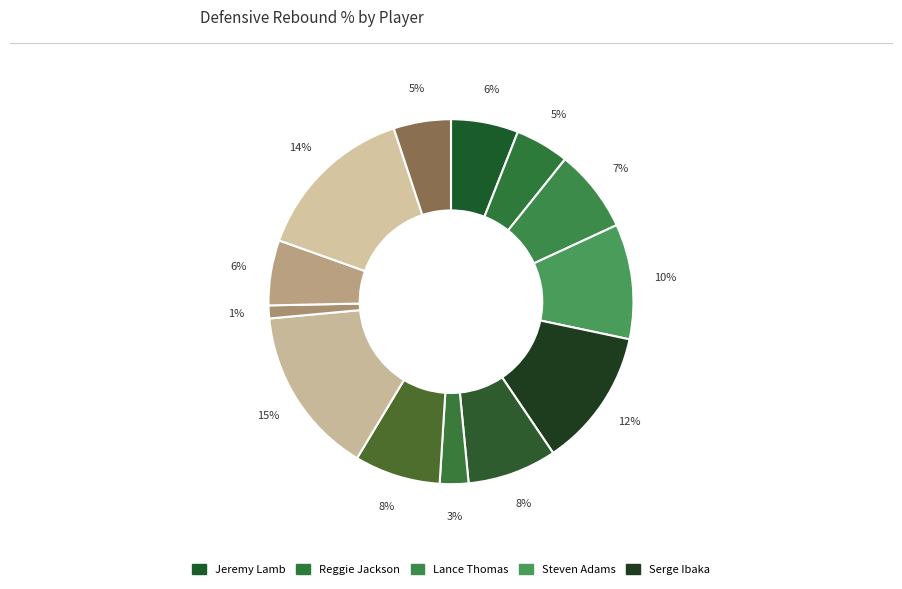

How many segments does this pie chart have?

13